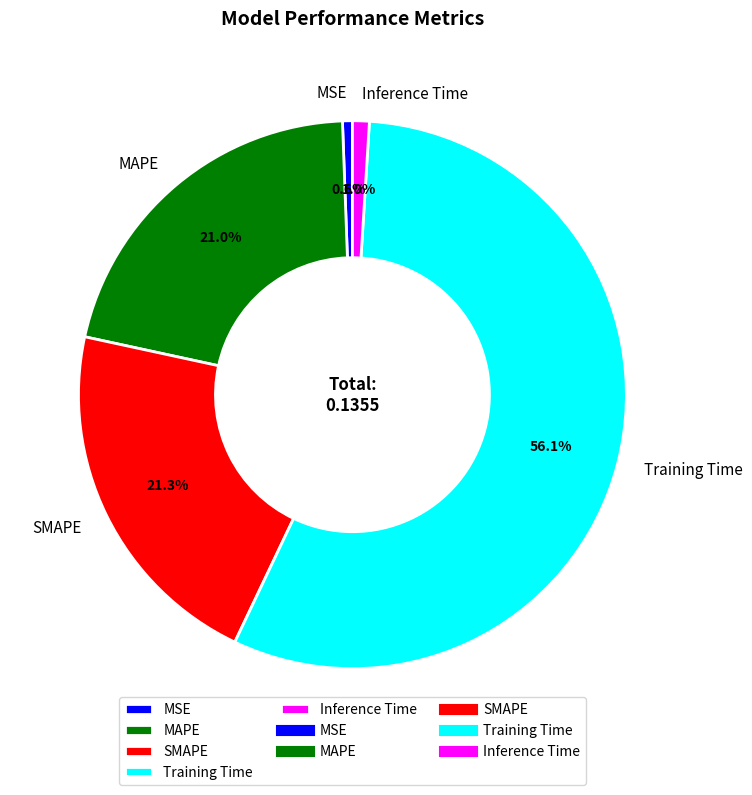

To the nearest percent, what percentage of the pie is MSE?

1%